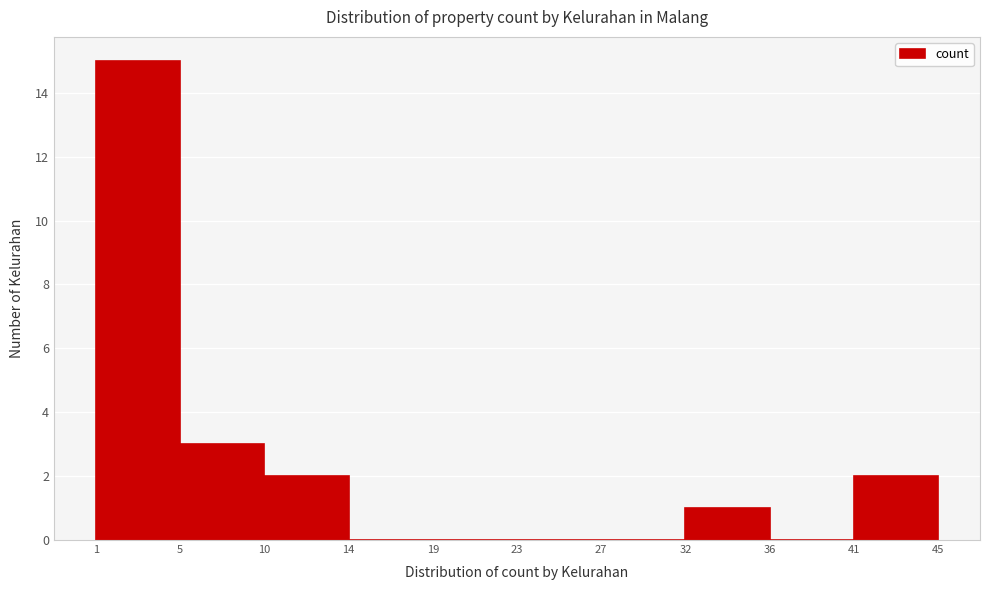

Reading left to right, list every bar in this chart as the range it spans on the x-axis followed by its height. The values are not printed on the chart, so give them approximately, as read against the axis.

1 to 5: 15
5 to 10: 3
10 to 14: 2
14 to 19: 0
19 to 23: 0
23 to 27: 0
27 to 32: 0
32 to 36: 1
36 to 41: 0
41 to 45: 2